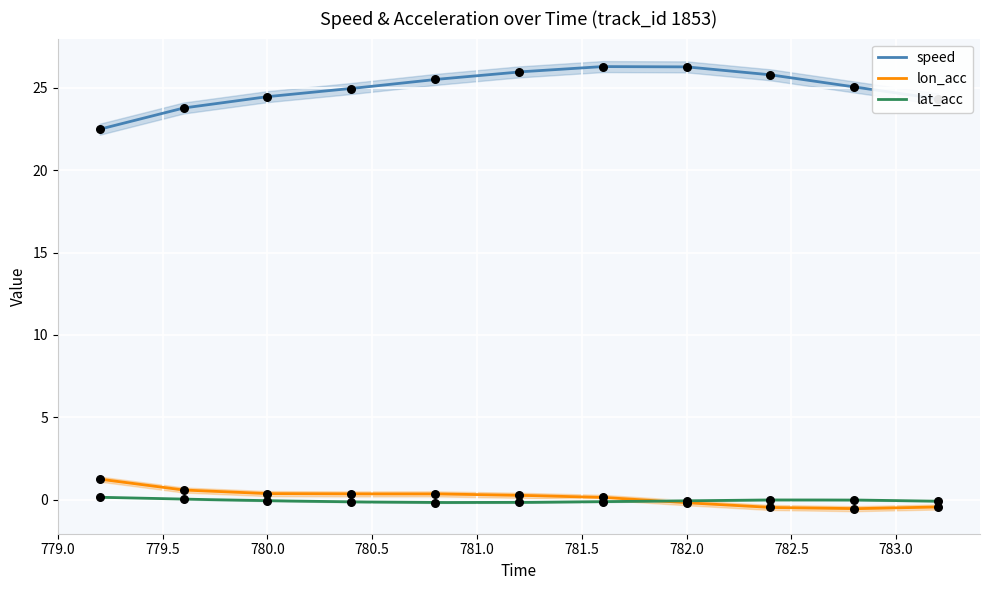

What are all the series names shown in the legend?

speed, lon_acc, lat_acc